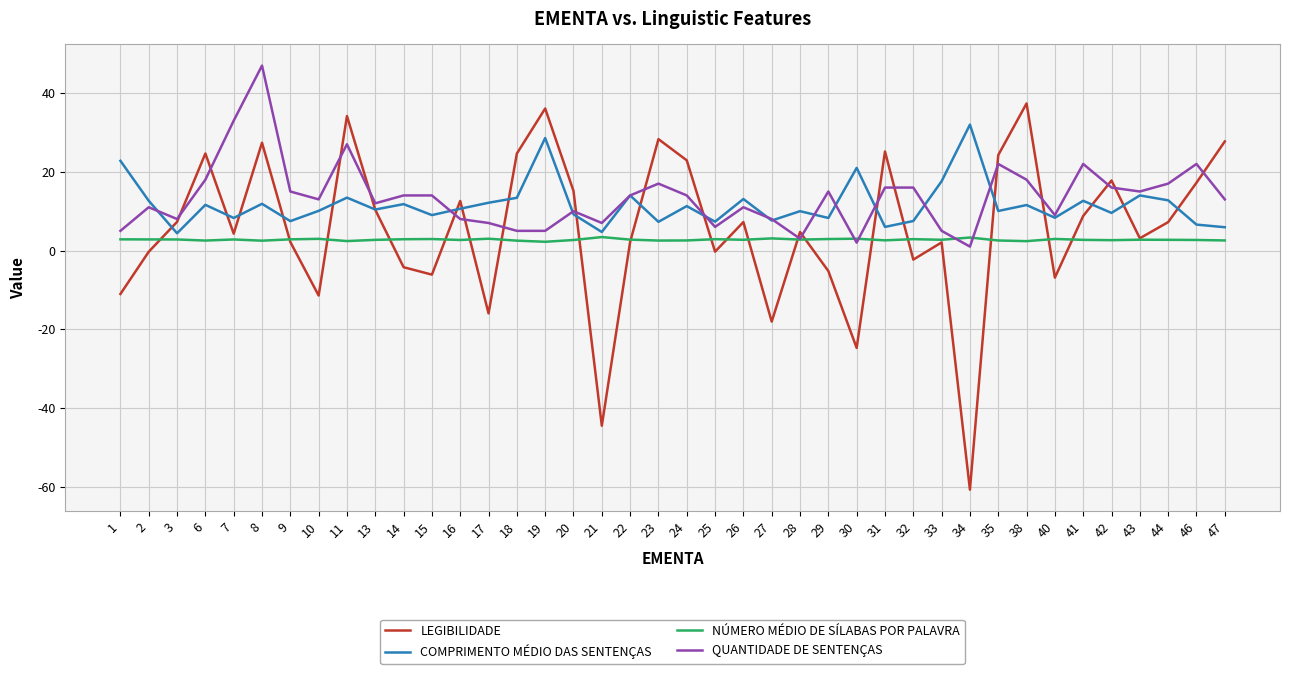

The value of COMPRIMENTO MÉDIO DAS SENTENÇAS at 14 is 8.2. True or false?

False